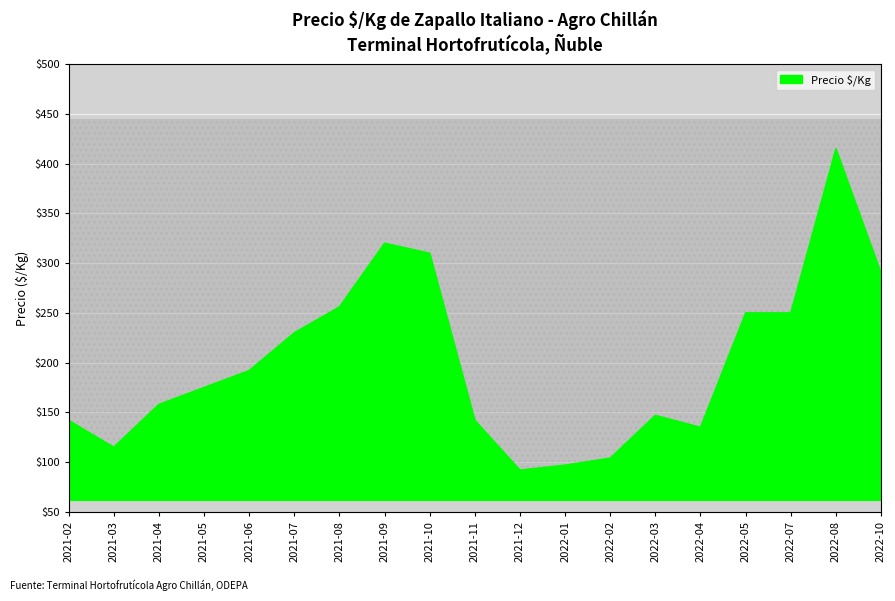

Reading left to right, what are all the values shown in this chart?

142	115	158	175	192	230	256	320	310	142	92	97	104	147	135	250	250	415	290